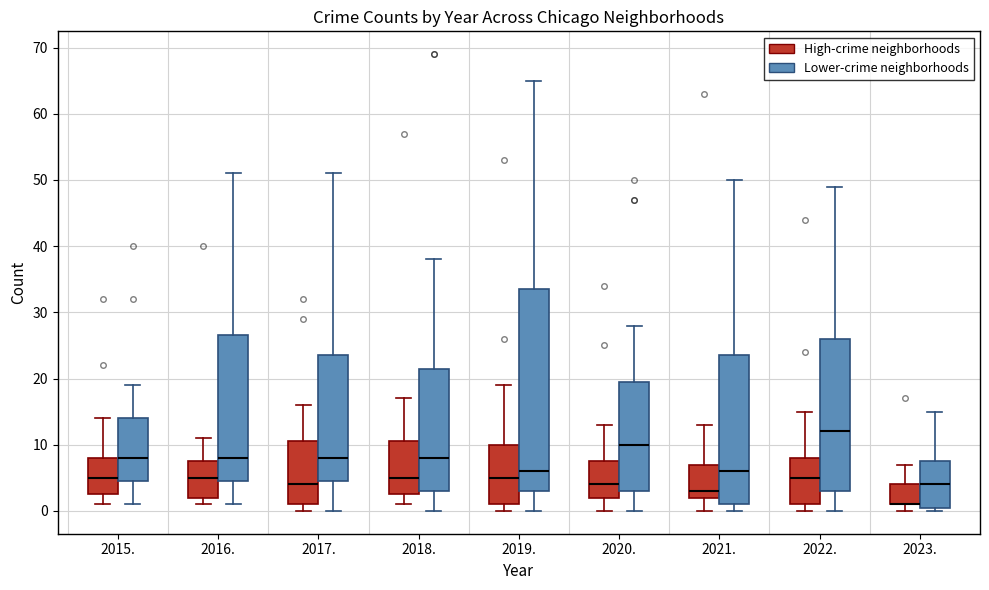

Reading left to right, read every box against the y-axis: the position of its median line, the range the box covers, and the ends of its whiskers. The values are not printed on the chart, so give them approximately, as read against the axis.

2015. (High-crime neighborhoods): median 5, box 3 to 8, whiskers 1 to 14
2015. (Lower-crime neighborhoods): median 8, box 5 to 14, whiskers 1 to 19
2016. (High-crime neighborhoods): median 5, box 2 to 8, whiskers 1 to 11
2016. (Lower-crime neighborhoods): median 8, box 5 to 27, whiskers 1 to 51
2017. (High-crime neighborhoods): median 4, box 1 to 11, whiskers 0 to 16
2017. (Lower-crime neighborhoods): median 8, box 5 to 24, whiskers 0 to 51
2018. (High-crime neighborhoods): median 5, box 3 to 11, whiskers 1 to 17
2018. (Lower-crime neighborhoods): median 8, box 3 to 22, whiskers 0 to 38
2019. (High-crime neighborhoods): median 5, box 1 to 10, whiskers 0 to 19
2019. (Lower-crime neighborhoods): median 6, box 3 to 34, whiskers 0 to 65
2020. (High-crime neighborhoods): median 4, box 2 to 8, whiskers 0 to 13
2020. (Lower-crime neighborhoods): median 10, box 3 to 20, whiskers 0 to 28
2021. (High-crime neighborhoods): median 3, box 2 to 7, whiskers 0 to 13
2021. (Lower-crime neighborhoods): median 6, box 1 to 24, whiskers 0 to 50
2022. (High-crime neighborhoods): median 5, box 1 to 8, whiskers 0 to 15
2022. (Lower-crime neighborhoods): median 12, box 3 to 26, whiskers 0 to 49
2023. (High-crime neighborhoods): median 1 (drawn on the box's lower edge), box 1 to 4, whiskers 0 to 7
2023. (Lower-crime neighborhoods): median 4, box 1 to 8, whiskers 0 to 15